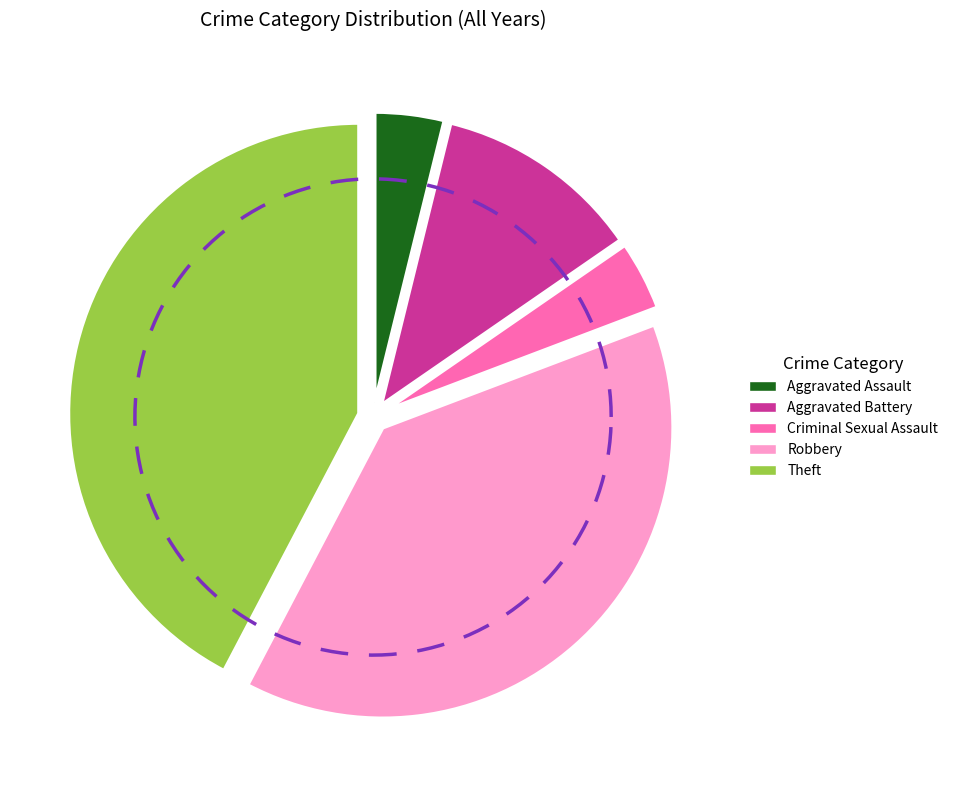

Is Theft the majority of the pie?

No